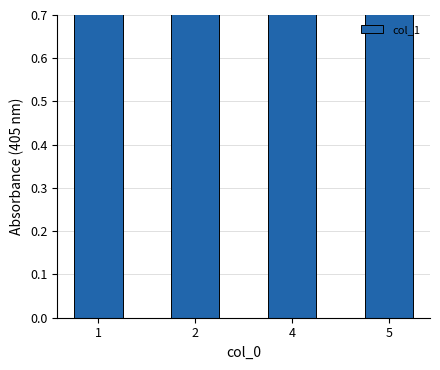

What is the sum of all values?

17.5